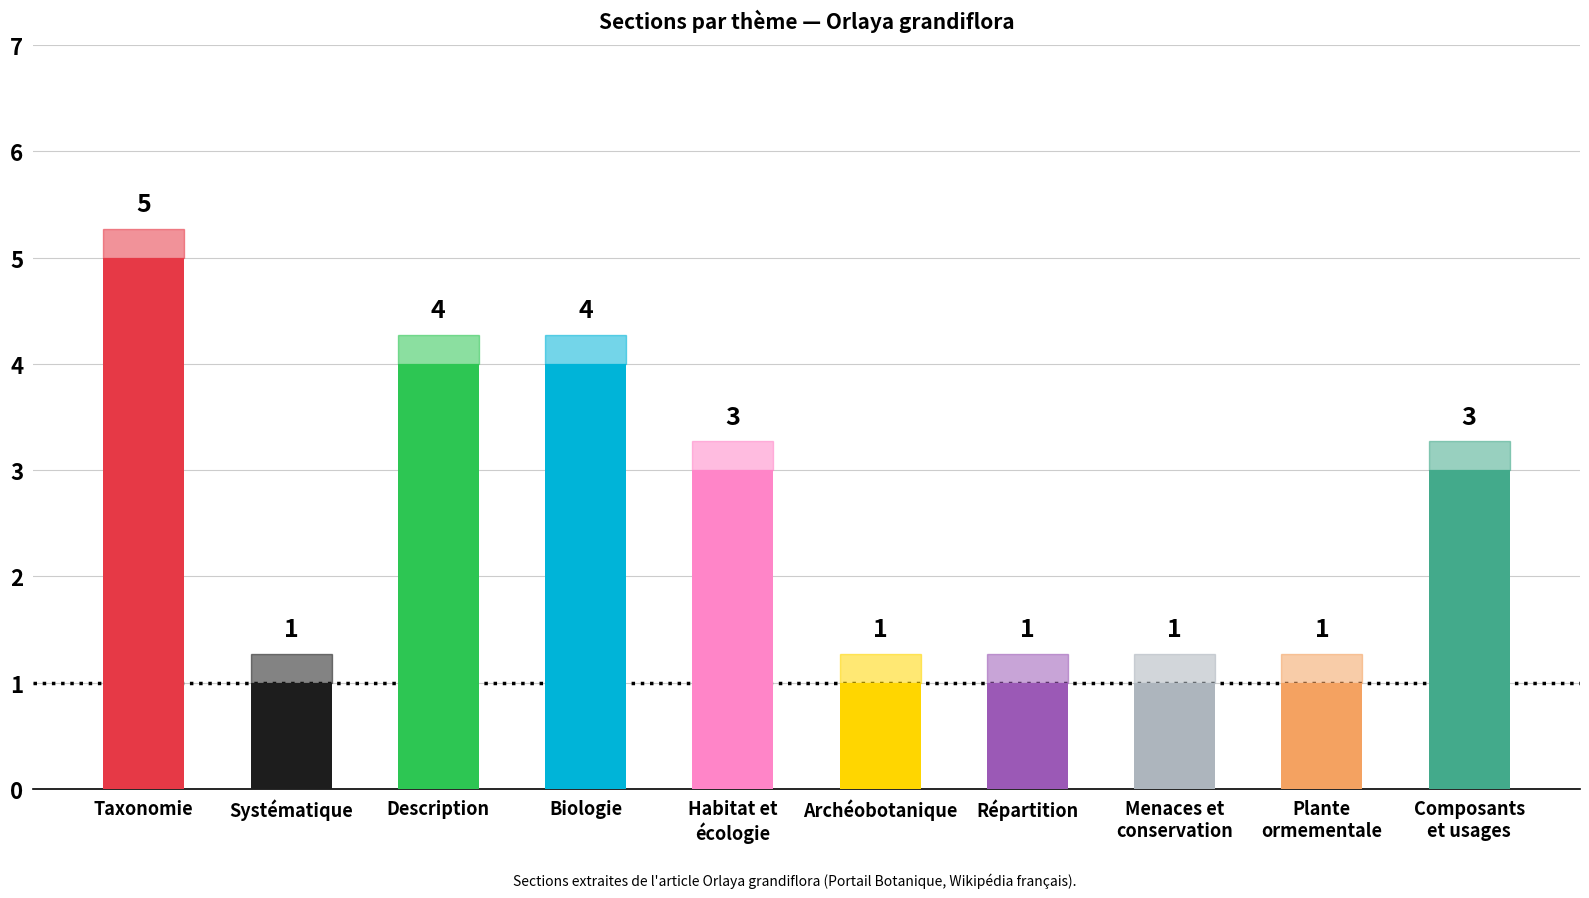

What is the label of the 8th bar from the left?

Menaces et
conservation